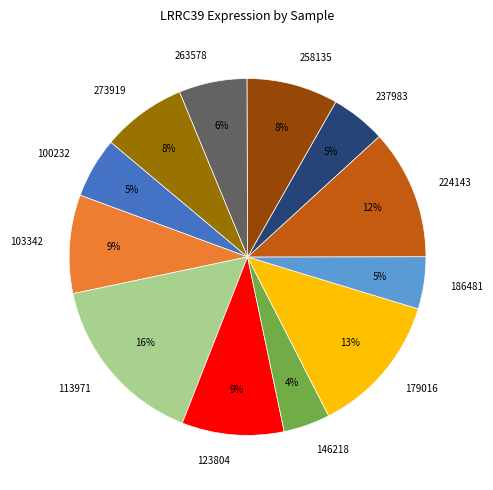

To the nearest percent, what percentage of the pie is 263578?

6%